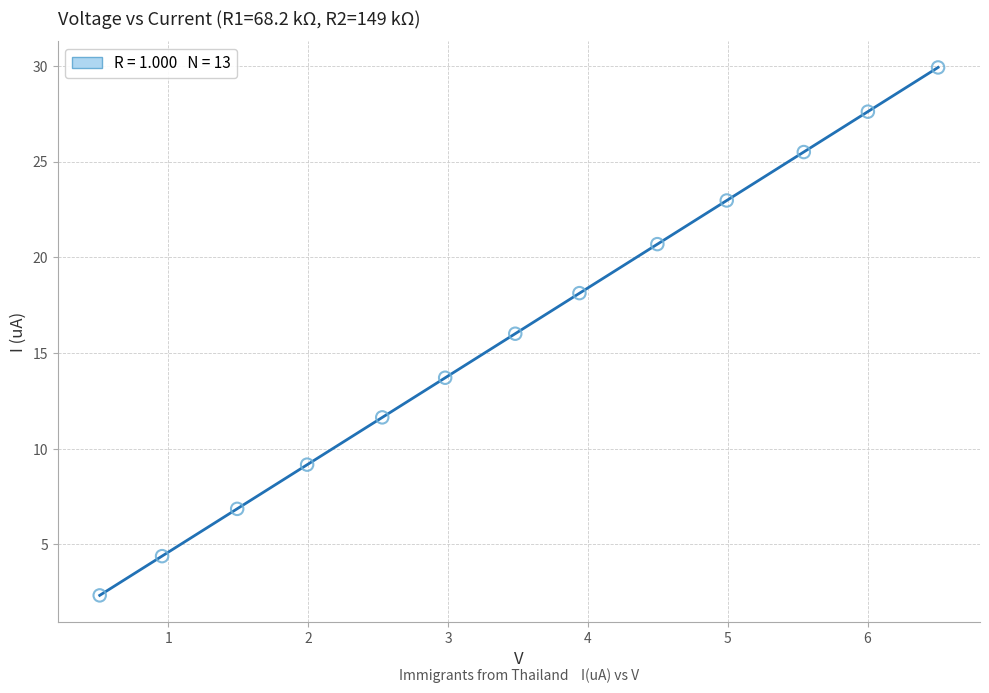

What is the range of Y values (max minus min)?

27.6